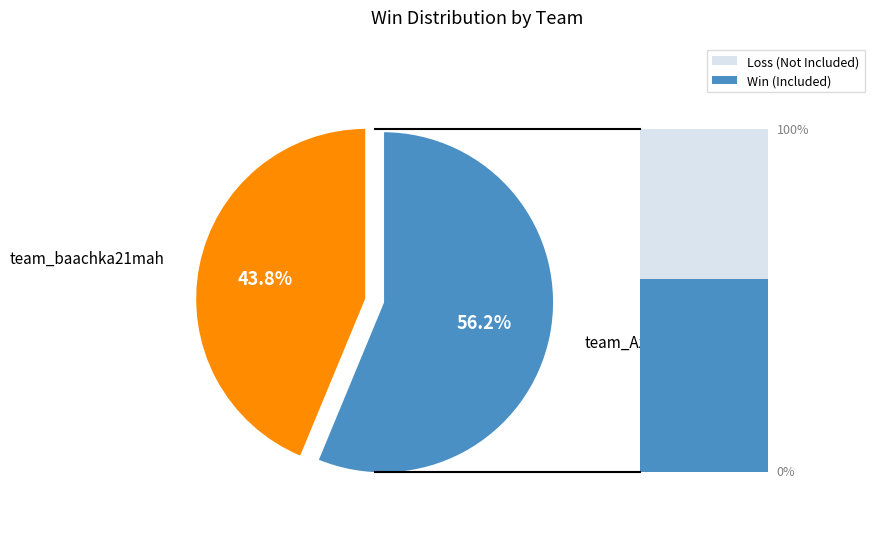

Is the sum of team_baachka21mah and team_Azkaee greater than half?

Yes